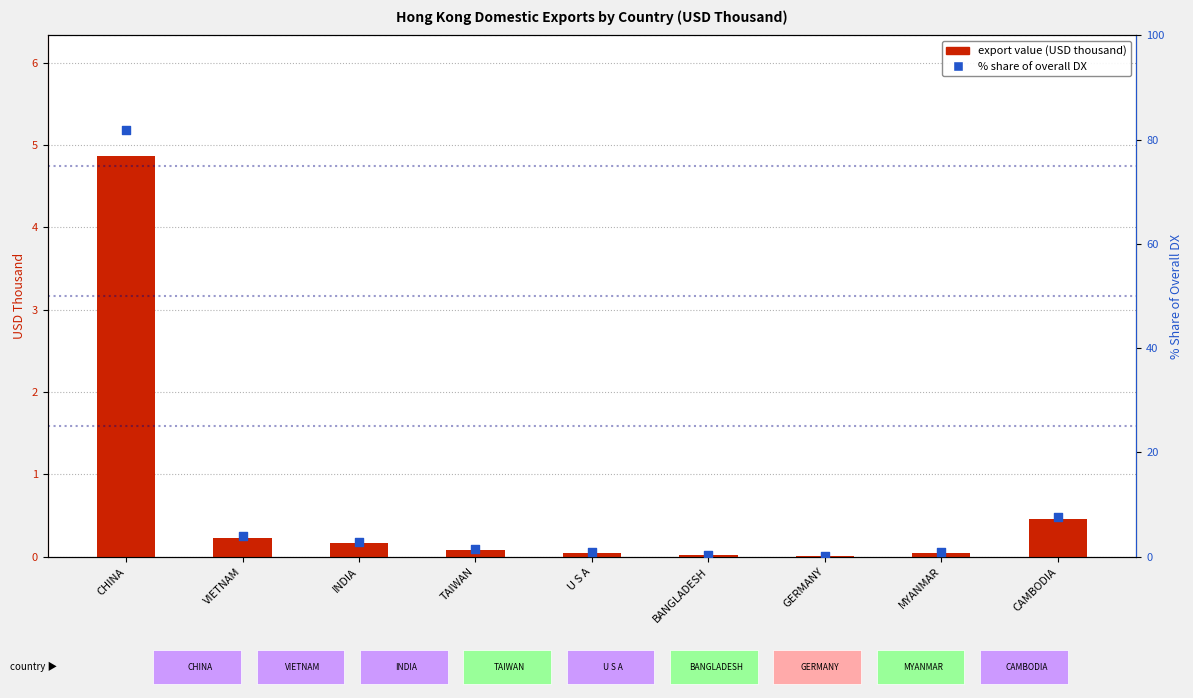

Which series has the largest total across all categories?

% share of overall DX